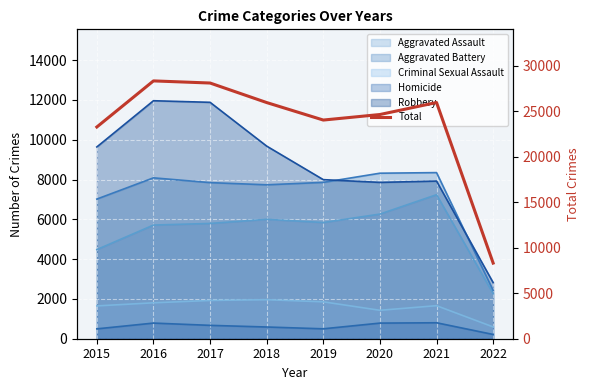

Approximately how many times larger is the value at 2022 compared to 2020?

0.3